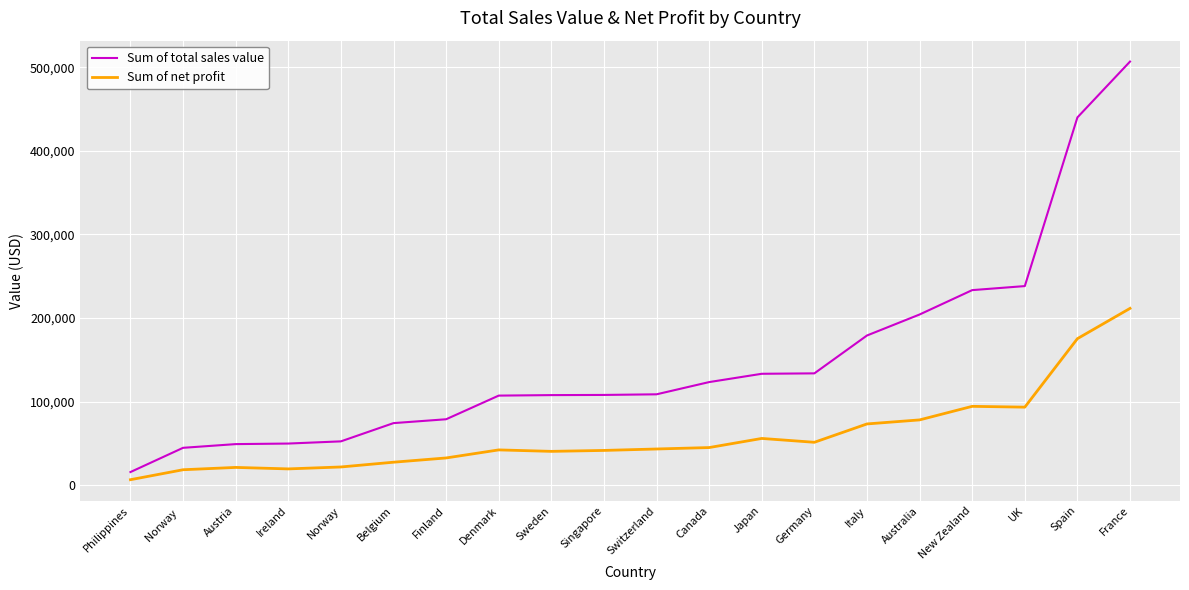

Is the value of Sum of total sales value at Australia greater than the value of Sum of net profit at Finland?

Yes